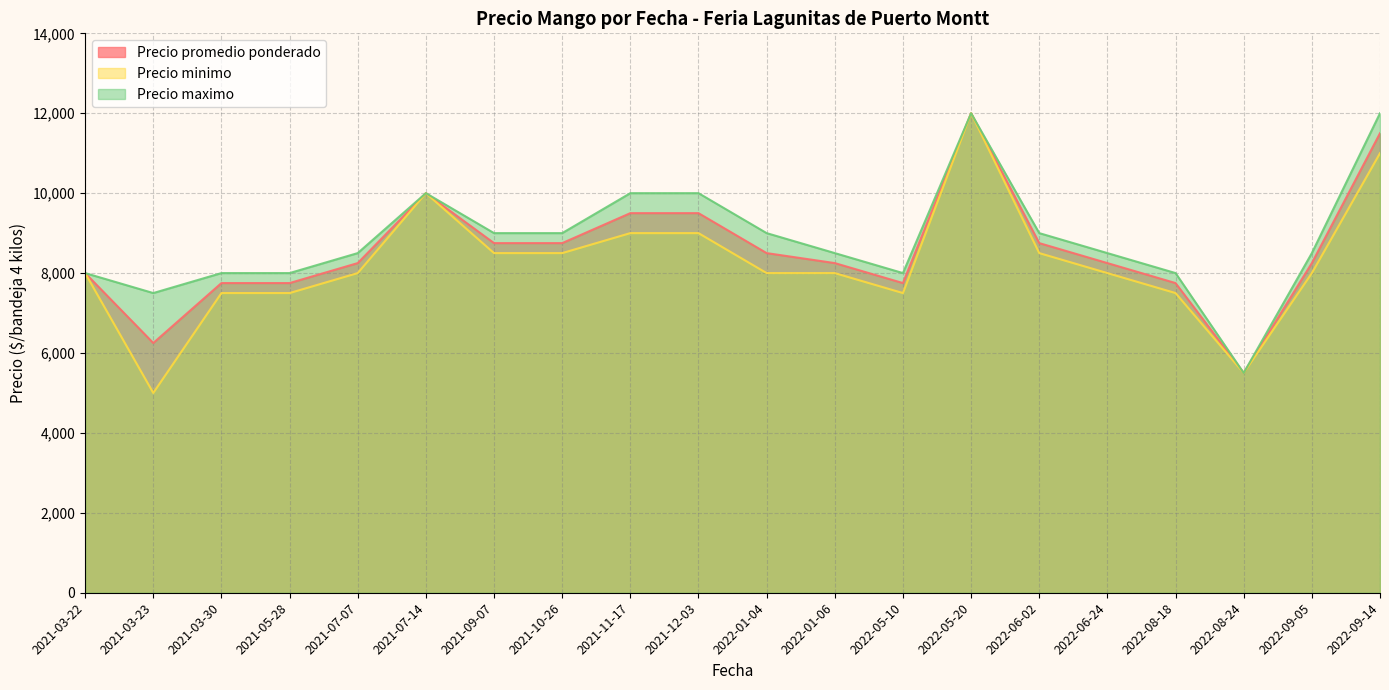

What is the sum of the Precio promedio ponderado values at 2022-06-24 and 2022-05-20?

20250